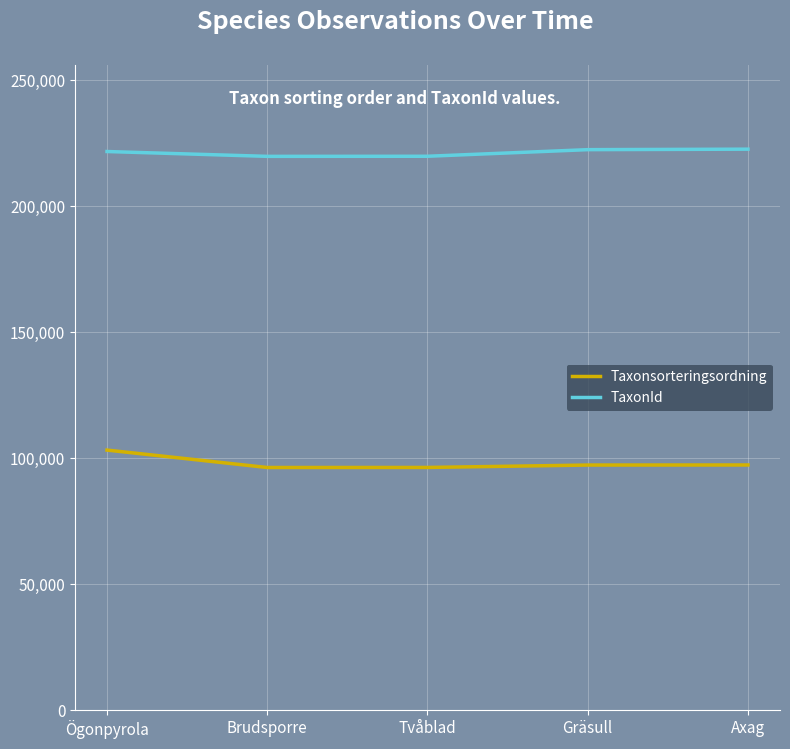

The Taxonsorteringsordning series shows 96356 at Tvåblad. True or false?

True